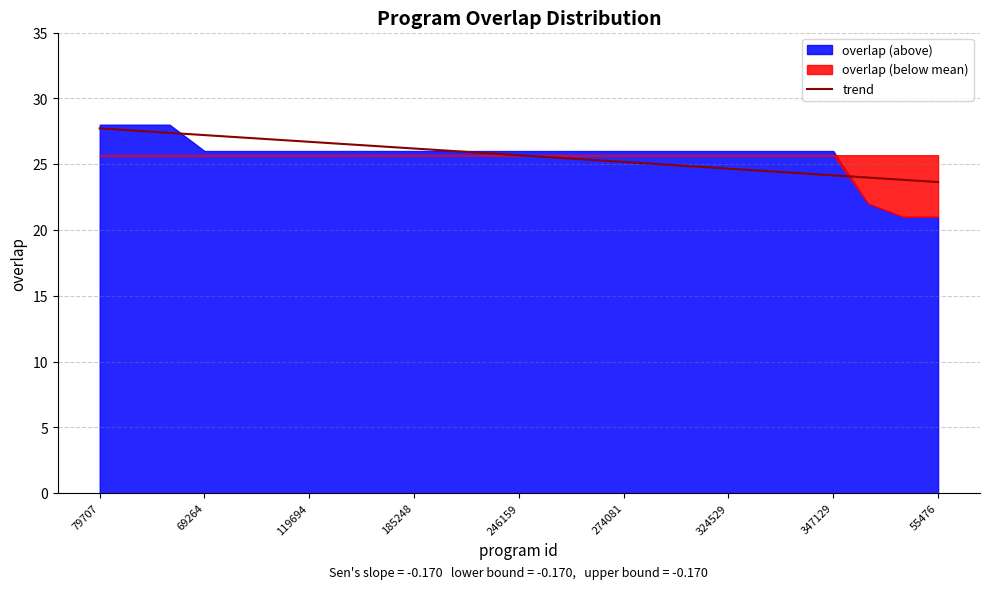

At which category does the chart reach its peak across all series?

79707